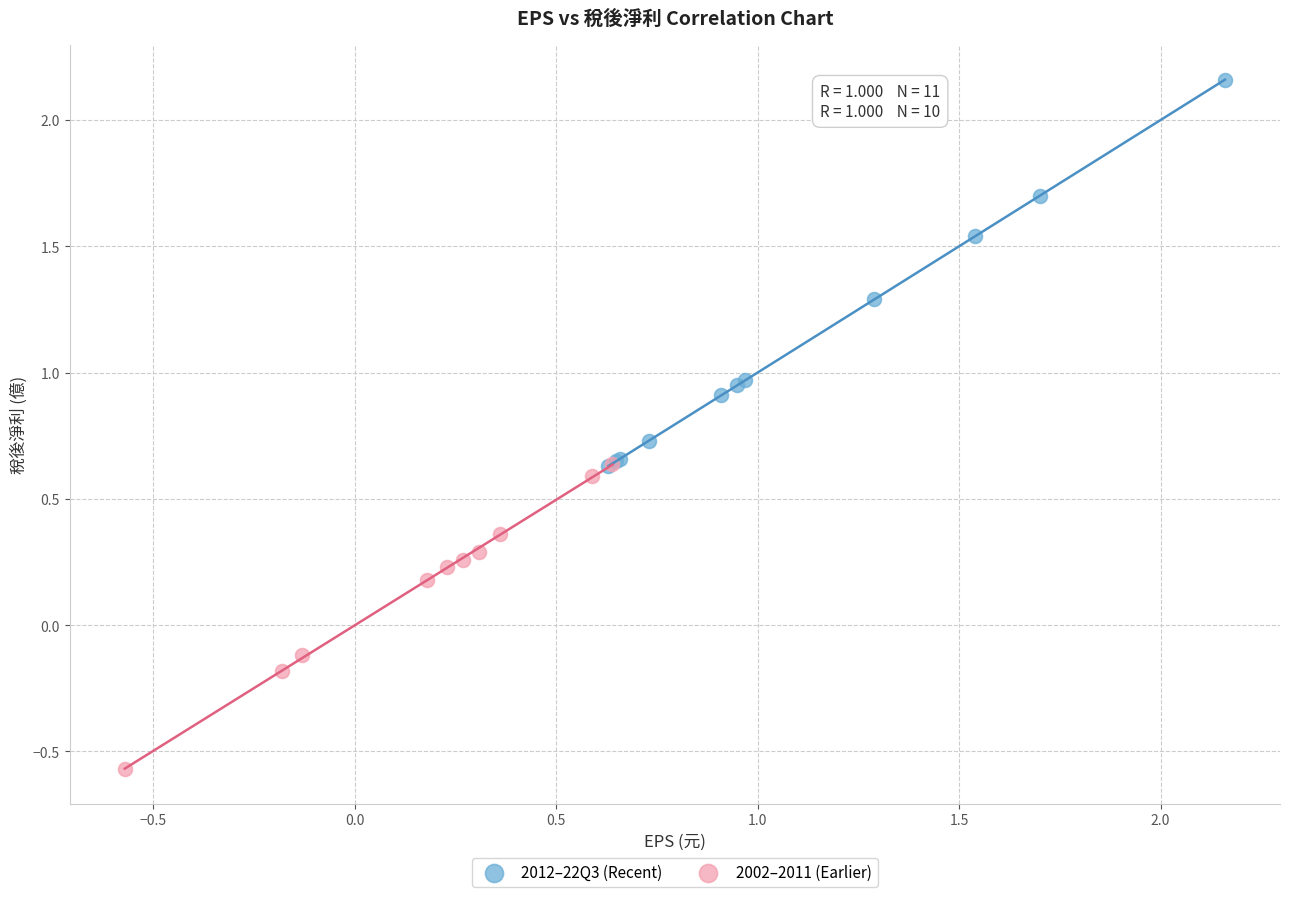

Which series has the widest spread of Y values?

2012–22Q3 (Recent)